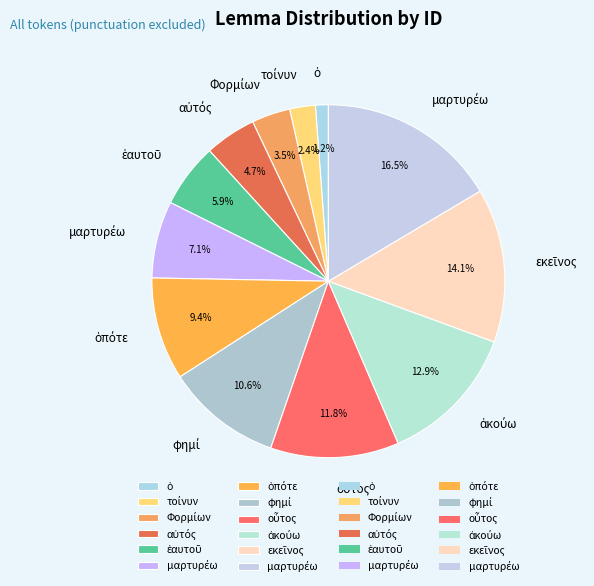

How many segments does this pie chart have?

12